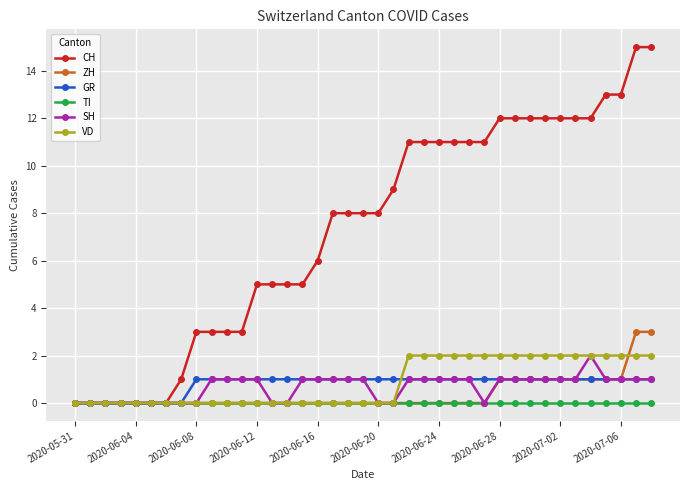

What is the maximum value shown in the chart?

15